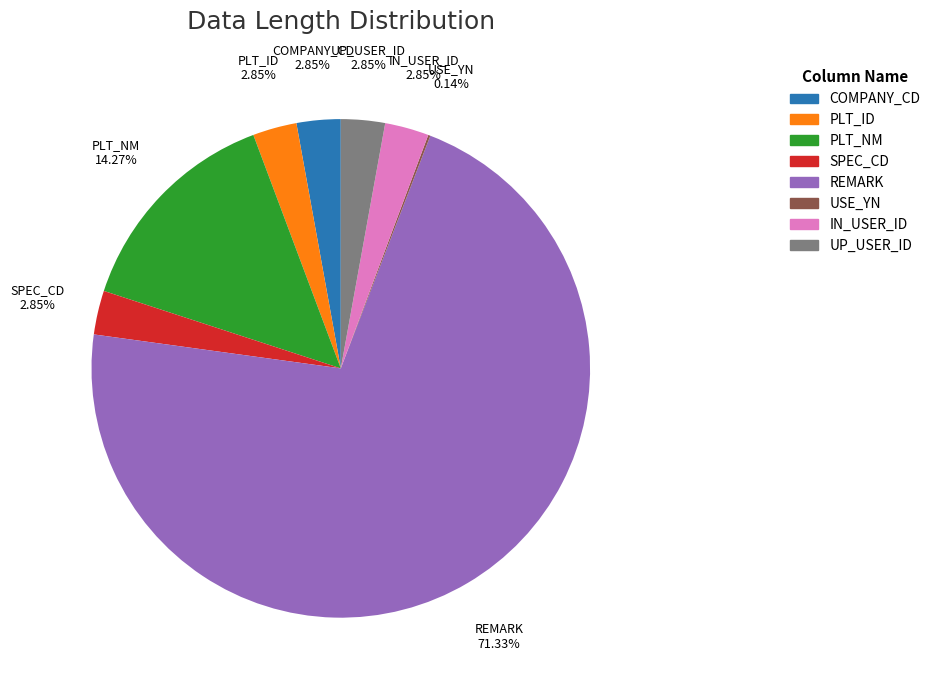

Is there any slice that represents more than half of the pie?

Yes